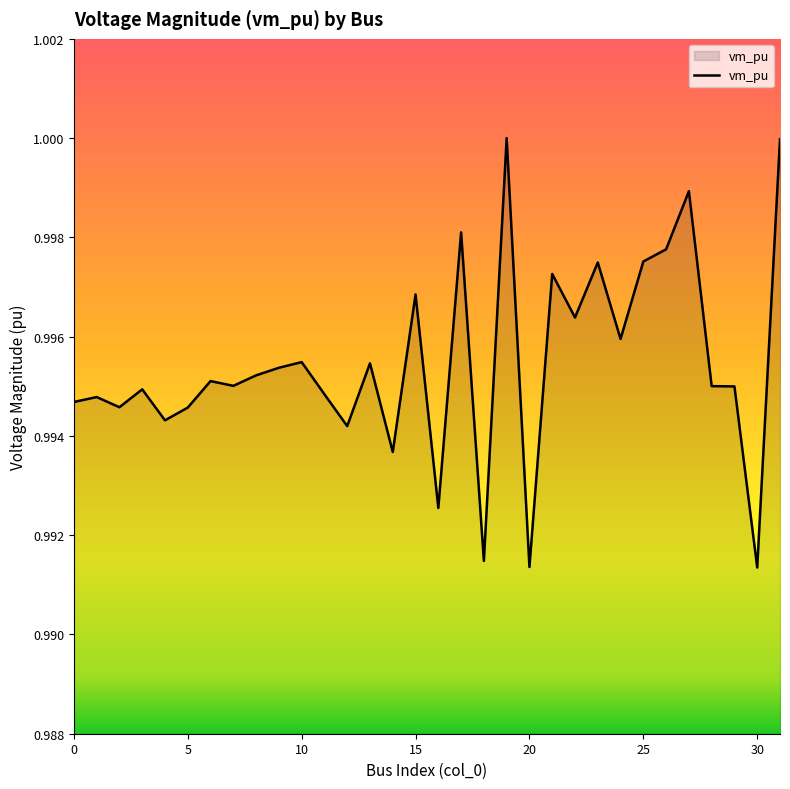

How many lines are shown in the chart?

1